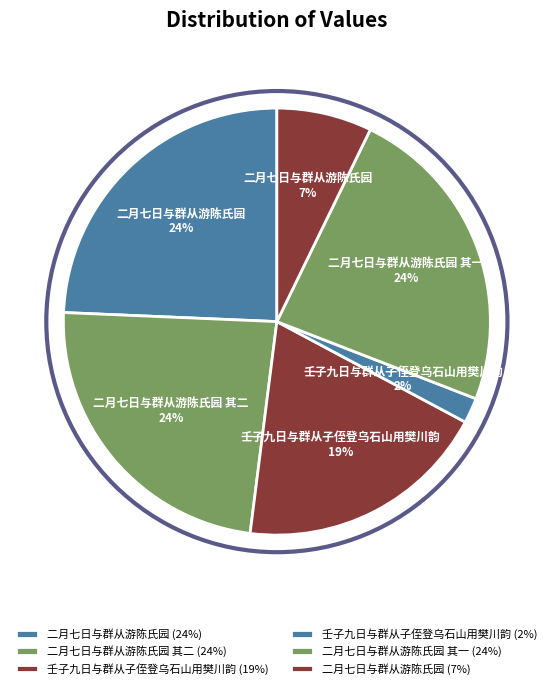

Count the number of slices in the pie.

6